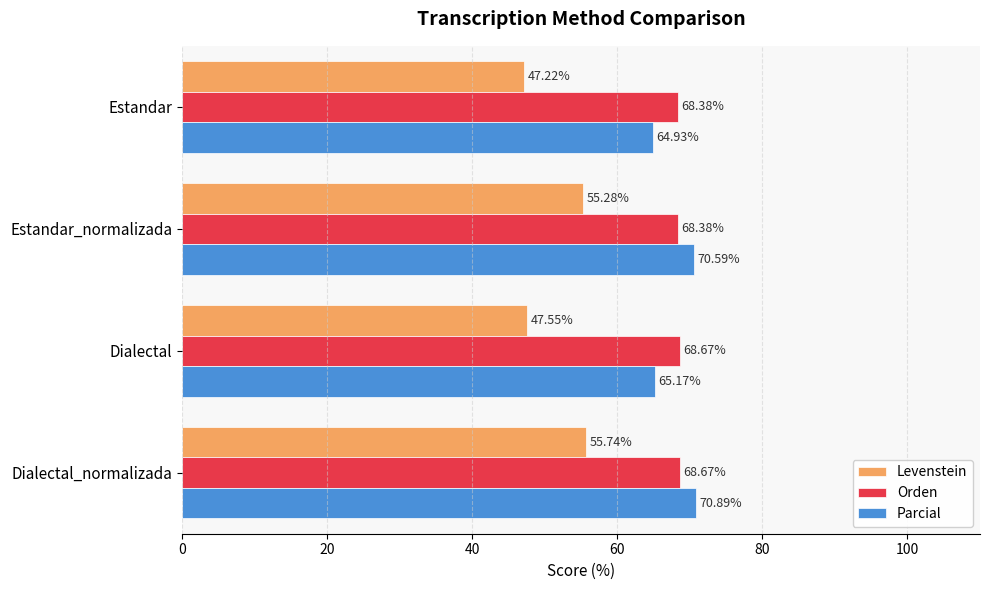

List the series in order of their peak value, highest first.

Parcial, Orden, Levenstein